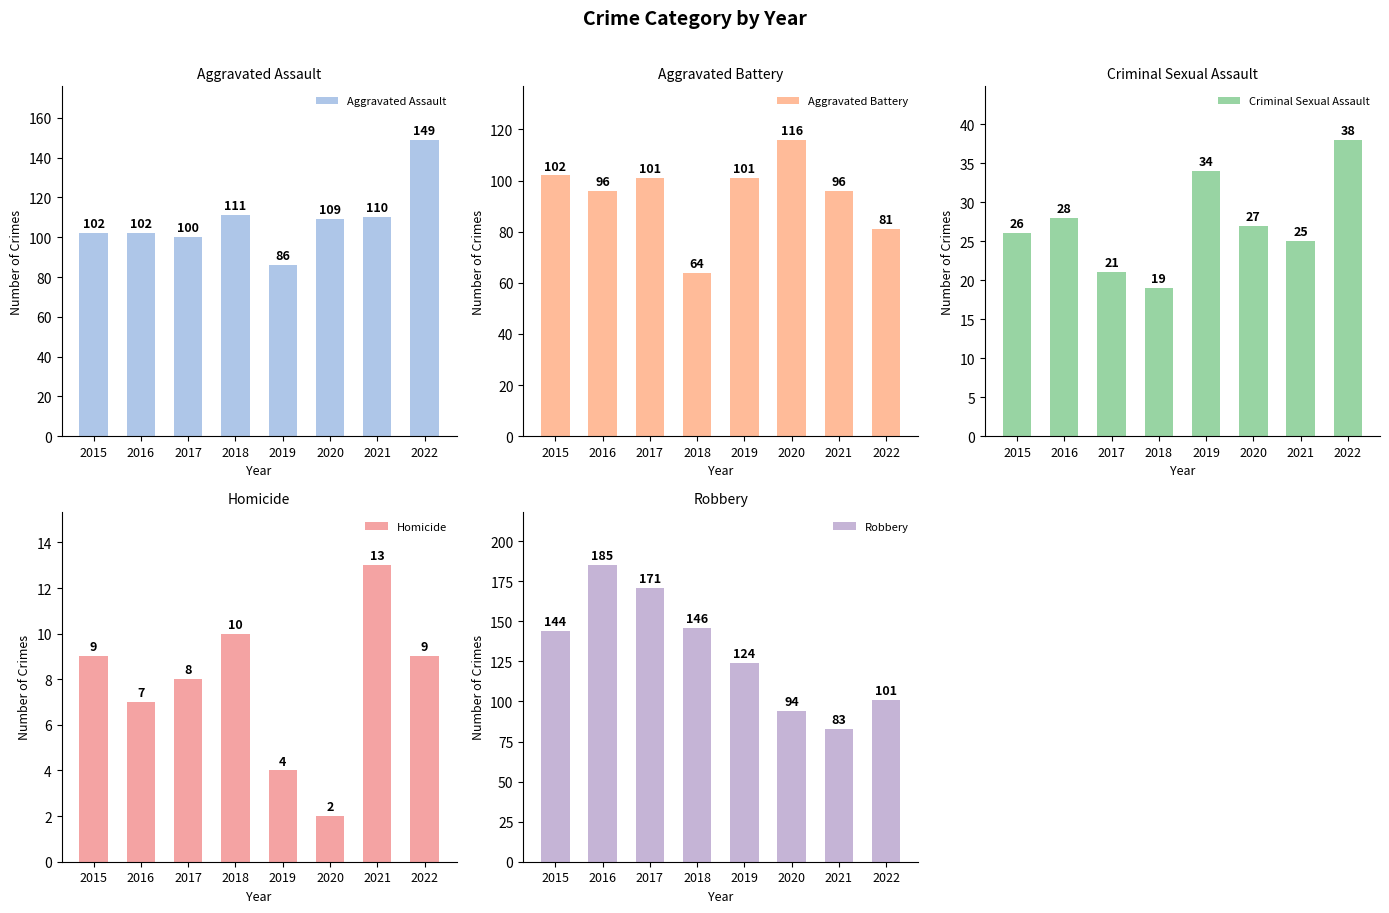

What is the maximum value for Robbery?

185